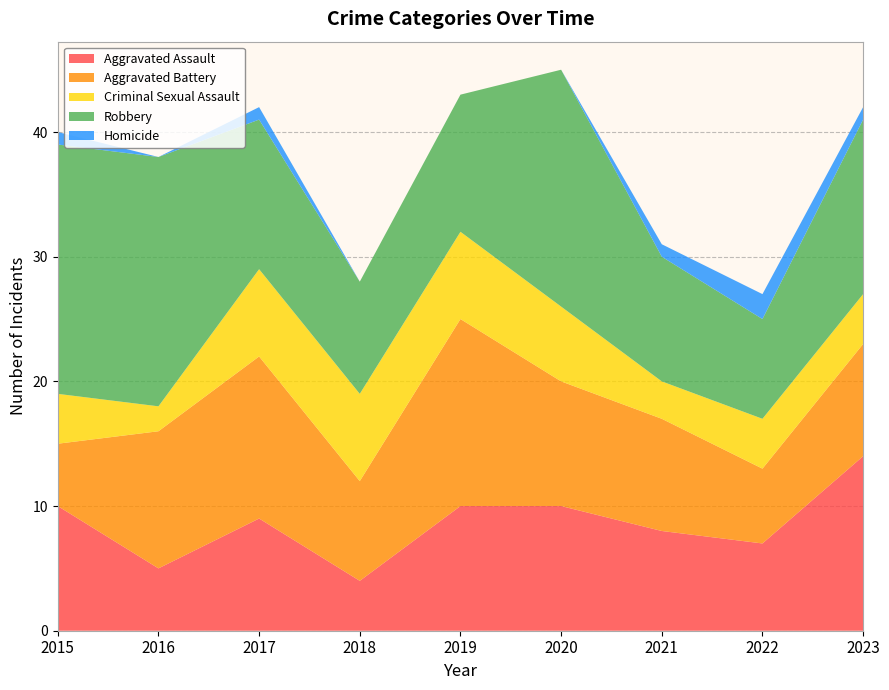

Reading right to left, what are all the values shown in this chart?

Aggravated Assault: 14	7	8	10	10	4	9	5	10
Aggravated Battery: 9	6	9	10	15	8	13	11	5
Criminal Sexual Assault: 4	4	3	6	7	7	7	2	4
Robbery: 14	8	10	19	11	9	12	20	20
Homicide: 1	2	1	0	0	0	1	0	1